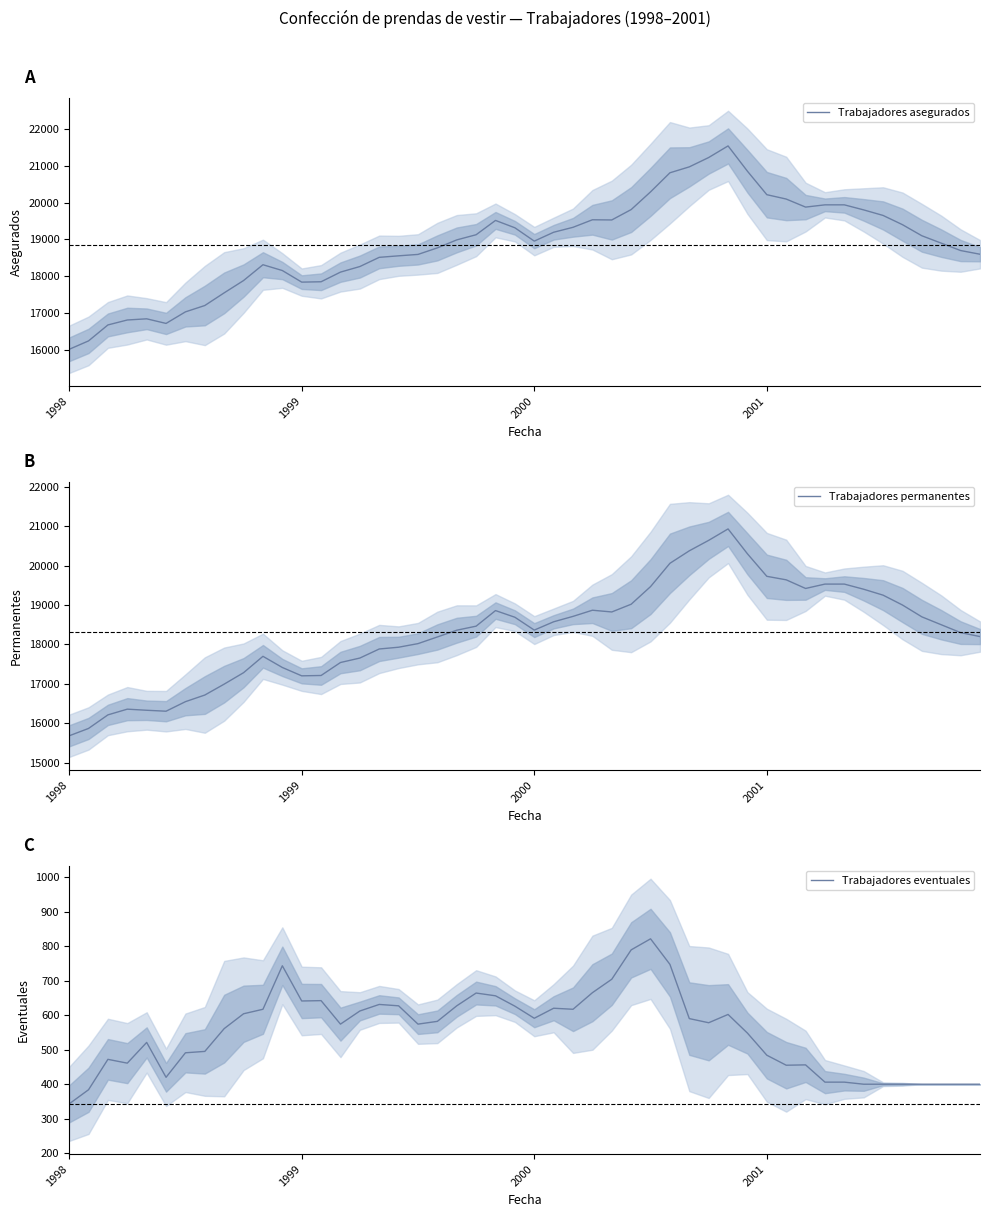

What is the maximum value for Trabajadores asegurados?

21532